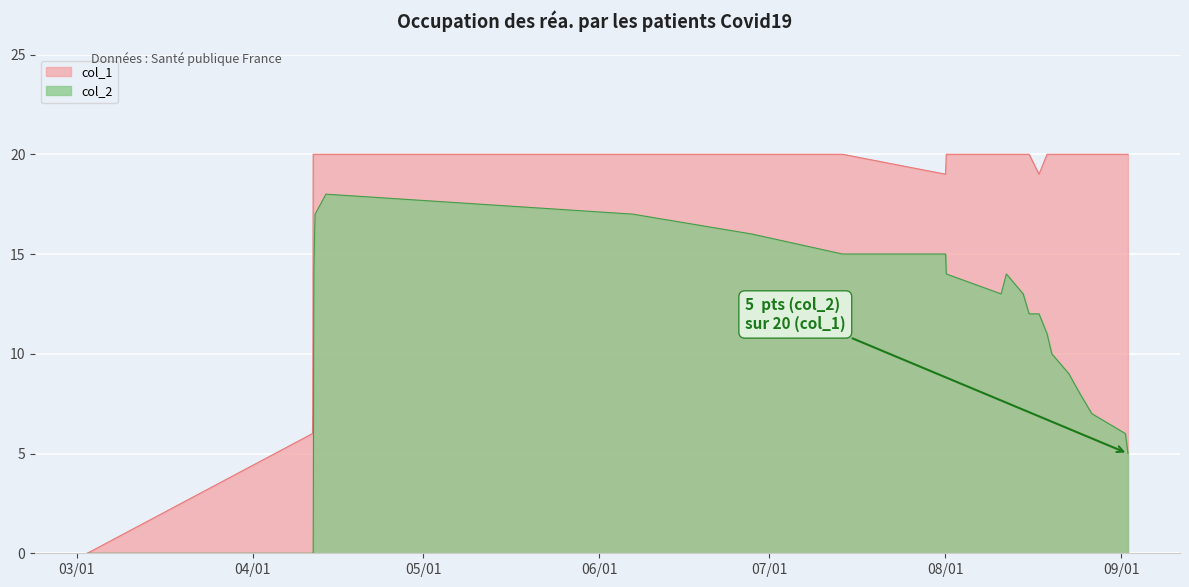

Count the number of data series in this chart.

2